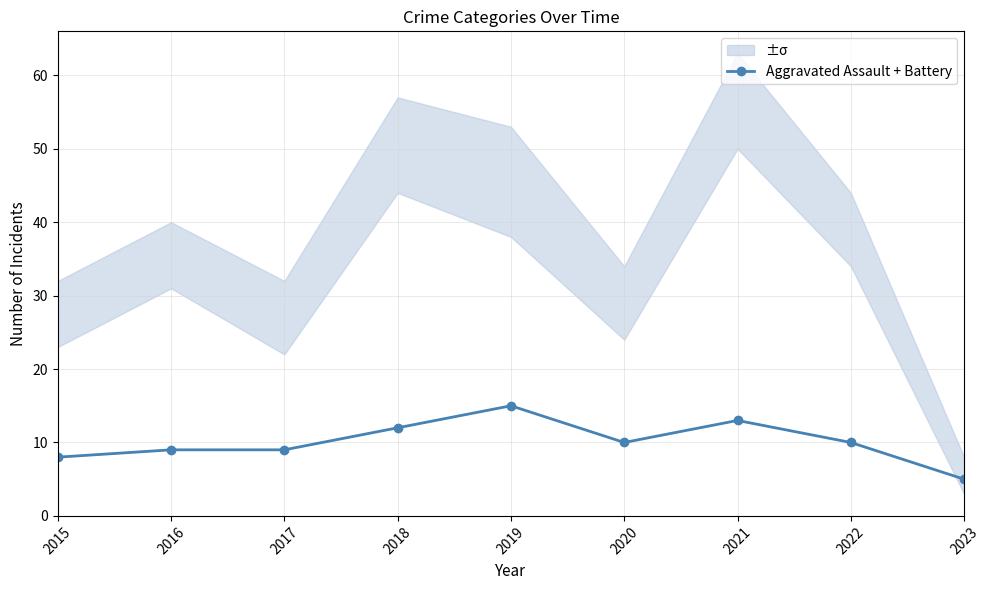

What is the maximum value shown in the chart?

15